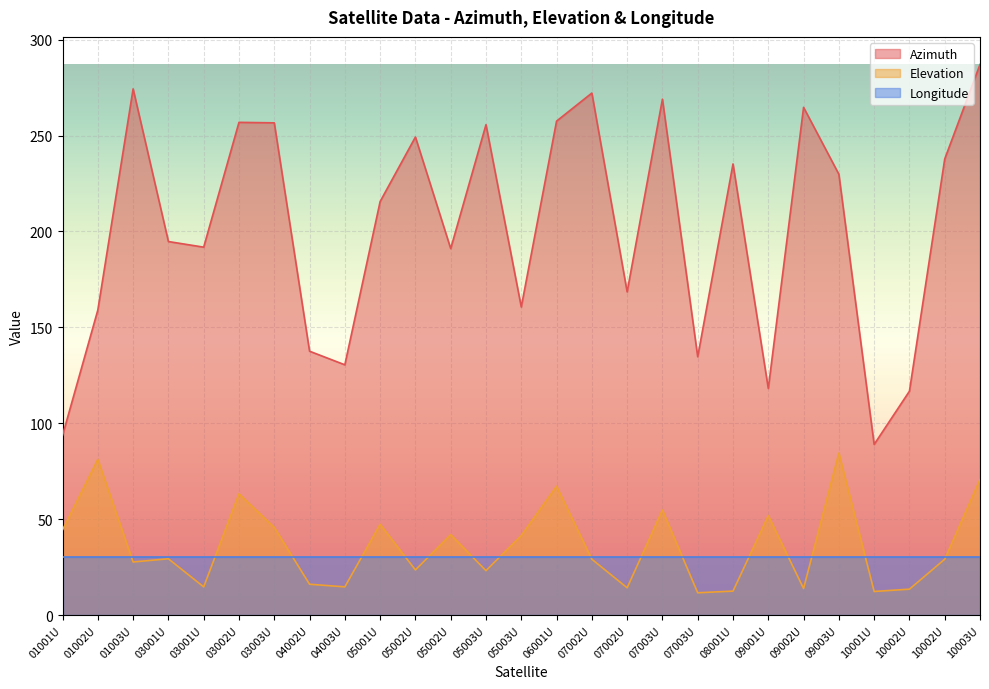

True or false: Azimuth and Elevation intersect in this chart.

False